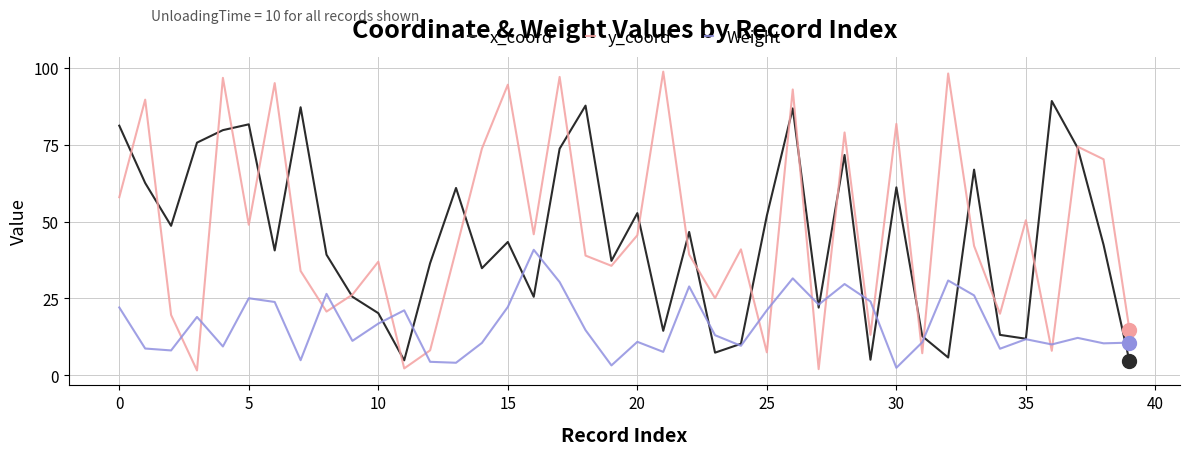

How many lines are shown in the chart?

3